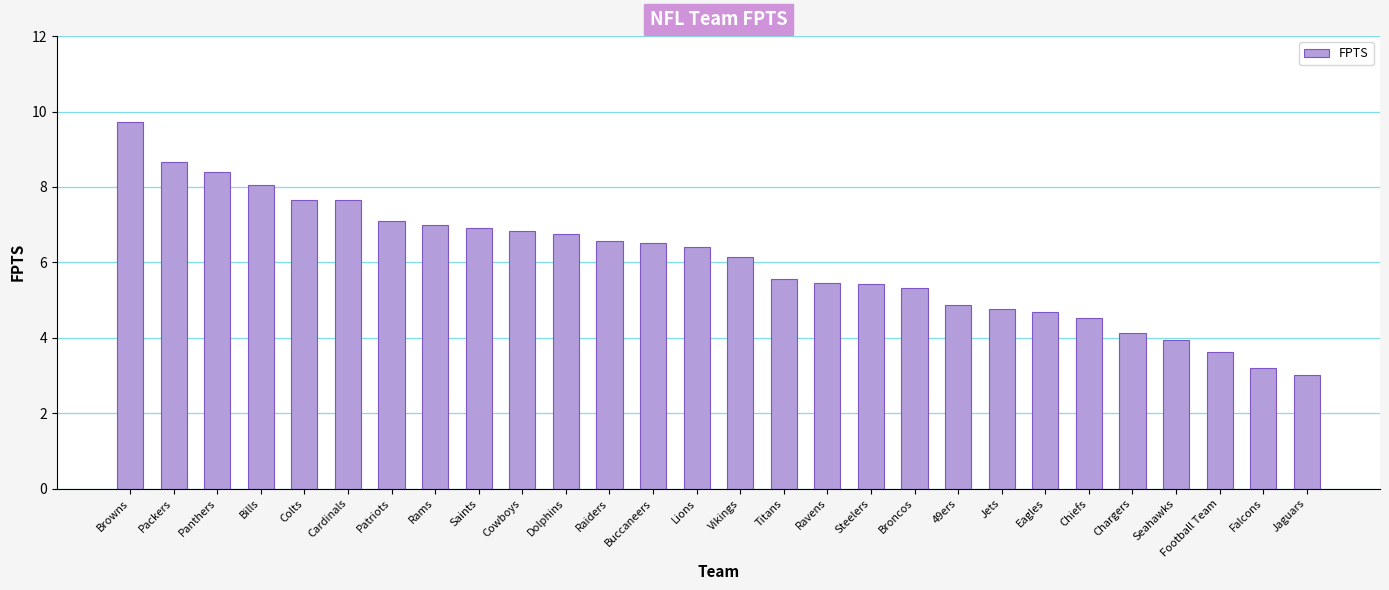

What is the difference between the second highest and second lowest values?

5.5